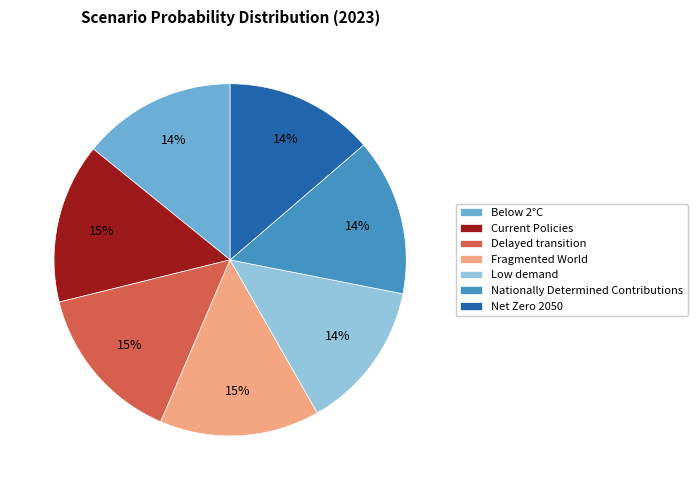

The Delayed transition slice represents 15% of the pie. True or false?

True